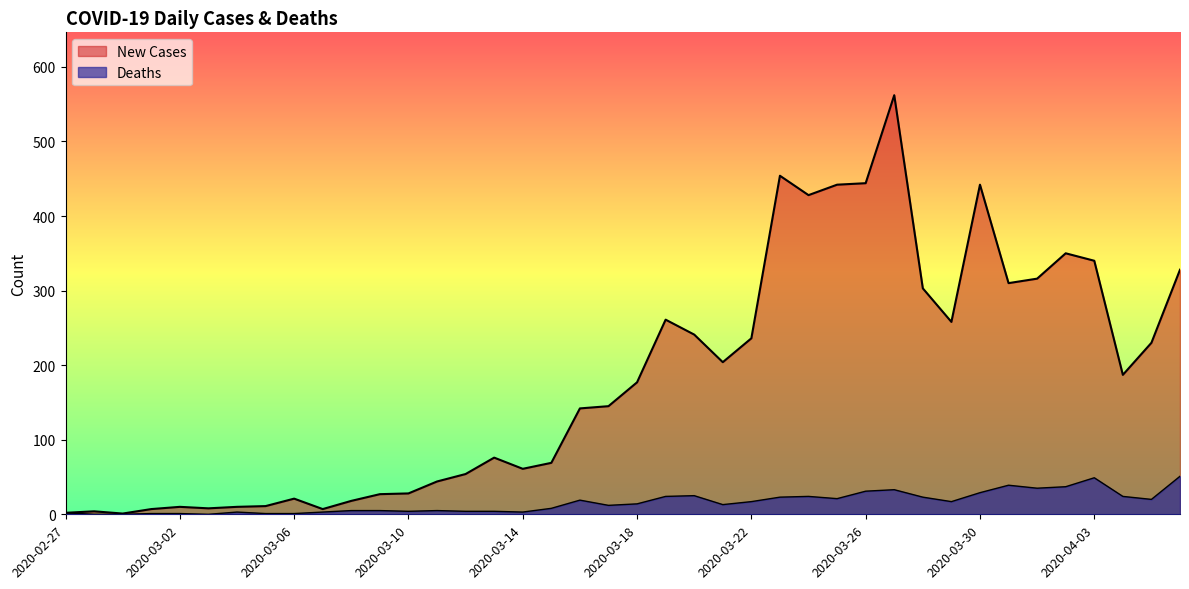

Does the chart have visible grid lines?

No